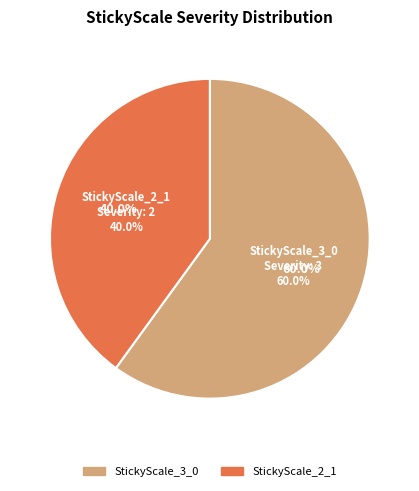

What is the change in value from StickyScale_3_0 to StickyScale_2_1?

-1